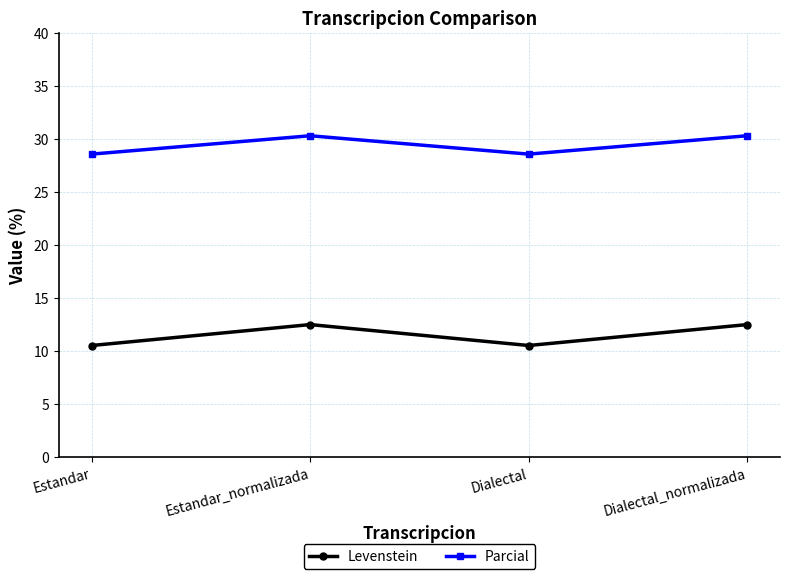

Reading left to right, transcribe all the data shown in this chart.

Levenstein: Estandar=10.5	Estandar_normalizada=12.5	Dialectal=10.5	Dialectal_normalizada=12.5
Parcial: Estandar=28.6	Estandar_normalizada=30.3	Dialectal=28.6	Dialectal_normalizada=30.3